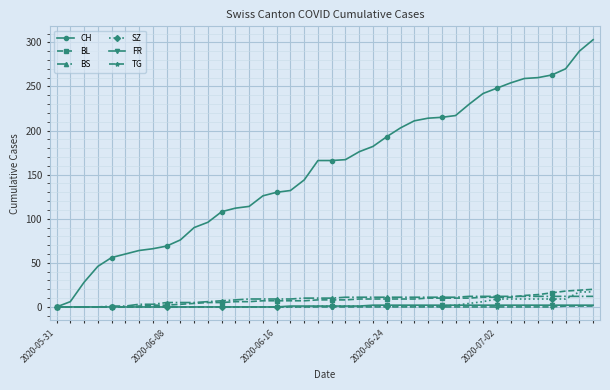

What is the greatest value displayed?

303